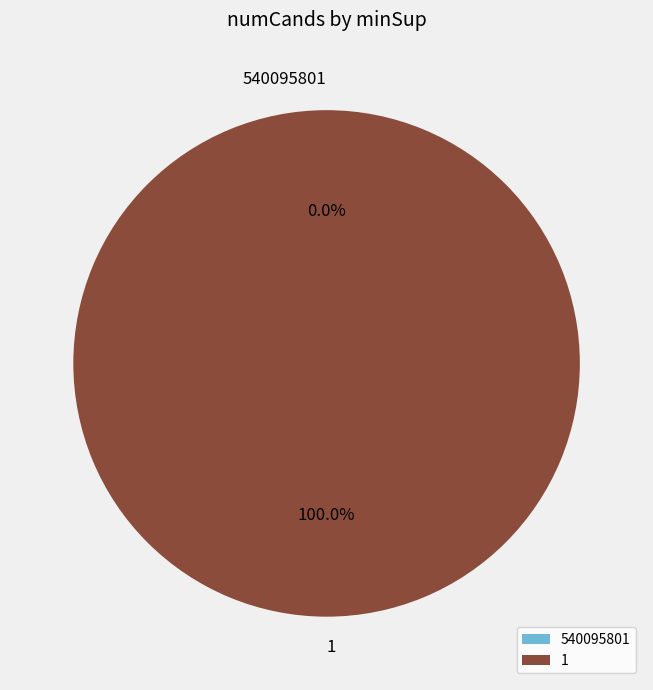

What is the change in value from 540095801 to 1?

+1279951